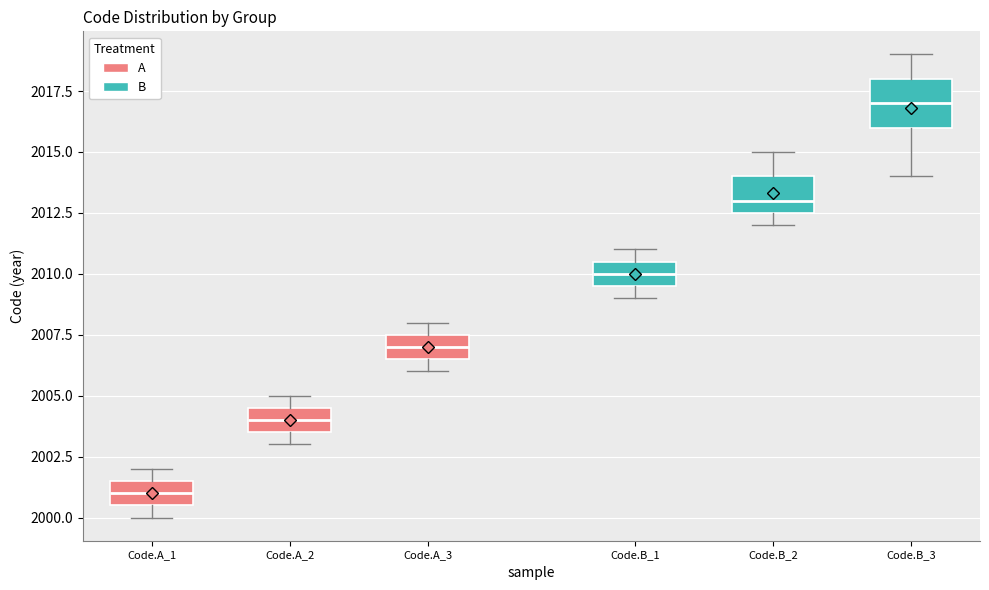

Reading left to right, transcribe this box plot: for each box, give where its median line is, the range the box spans, and where its two whiskers end, as read against the y-axis. The values are not printed on the chart, so give them approximately, as read against the axis.

Code.A_1: median 2001.0, box 2000.5 to 2001.5, whiskers 2000.0 to 2002.0
Code.A_2: median 2004.0, box 2003.5 to 2004.5, whiskers 2003.0 to 2005.0
Code.A_3: median 2007.0, box 2006.5 to 2007.5, whiskers 2006.0 to 2008.0
Code.B_1: median 2010.0, box 2009.5 to 2010.5, whiskers 2009.0 to 2011.0
Code.B_2: median 2013.0, box 2012.5 to 2014.0, whiskers 2012.0 to 2015.0
Code.B_3: median 2017.0, box 2016.0 to 2018.0, whiskers 2014.0 to 2019.0